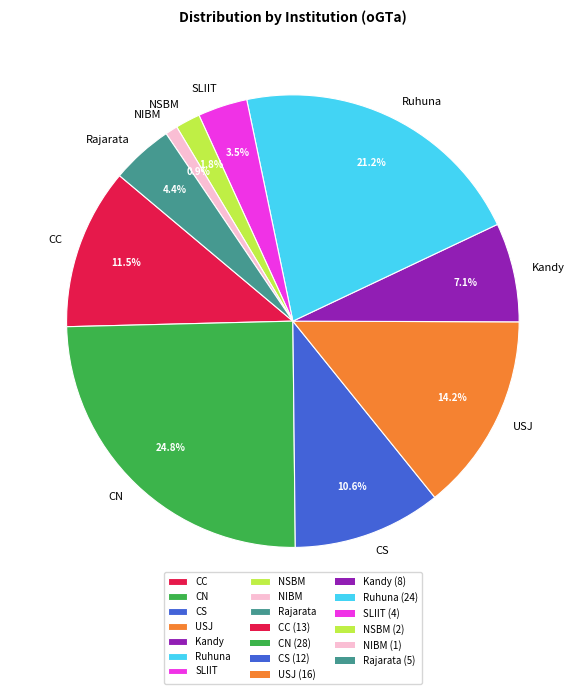

How much of the chart is everything except SLIIT?

96.5%